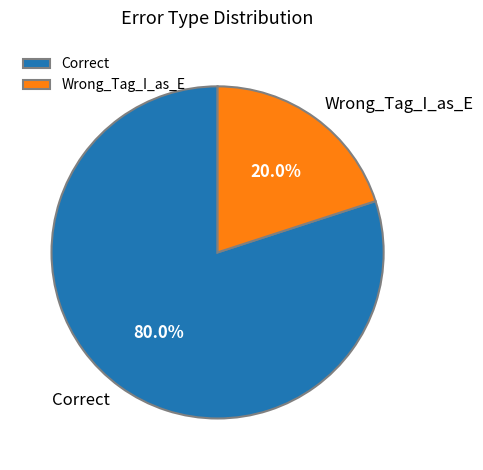

What is the largest slice in the pie chart?

Correct